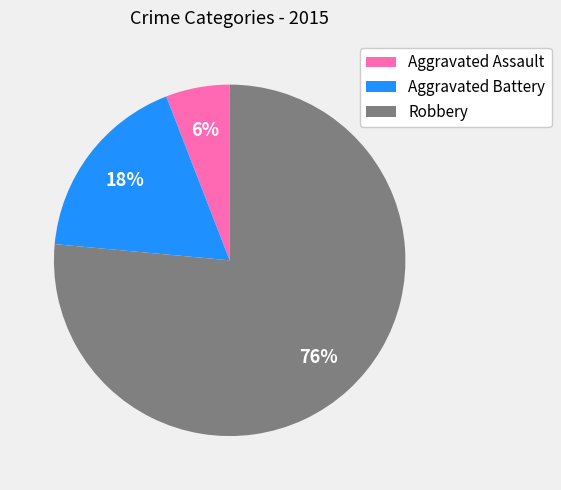

What is the smallest slice in the pie chart?

Aggravated Assault